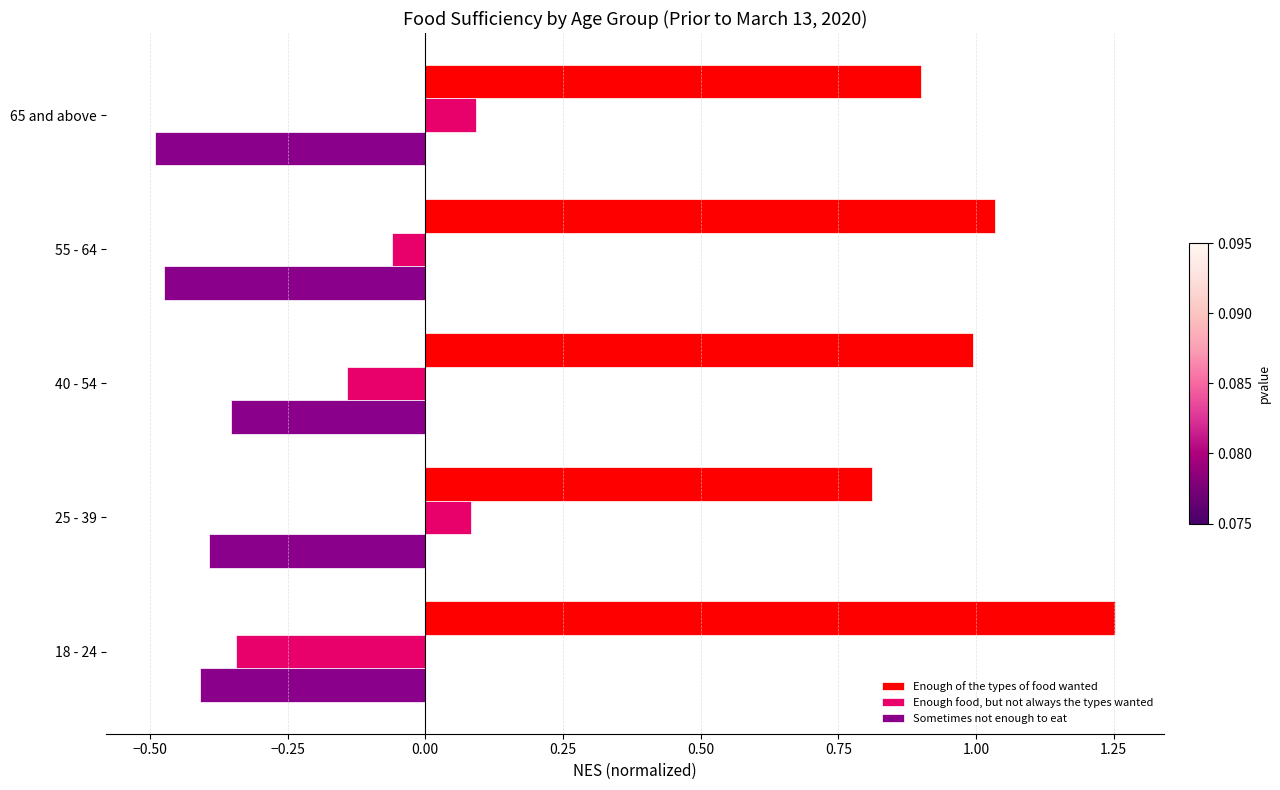

Which series has the largest total across all categories?

Enough of the types of food wanted